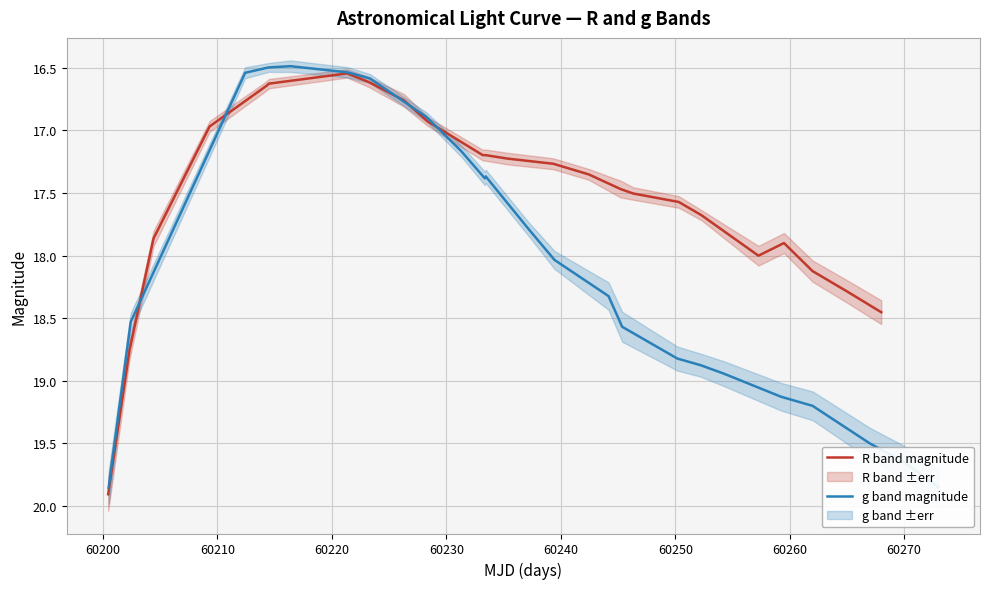

What is the average value of the g band magnitude series?

18.2